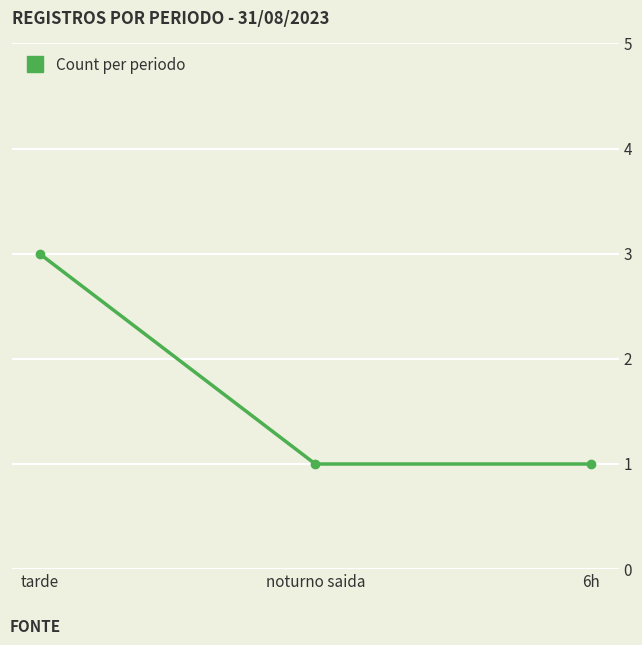

What is the maximum value shown in the chart?

3